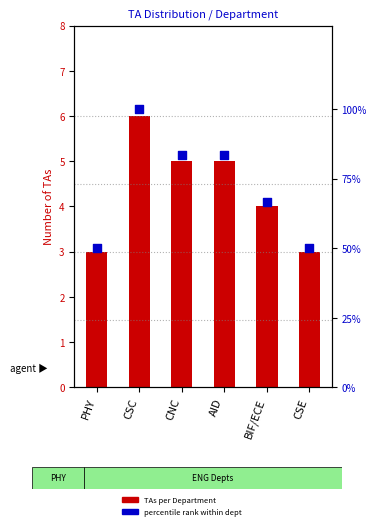

At which category is the sum across all series the highest?

CSC